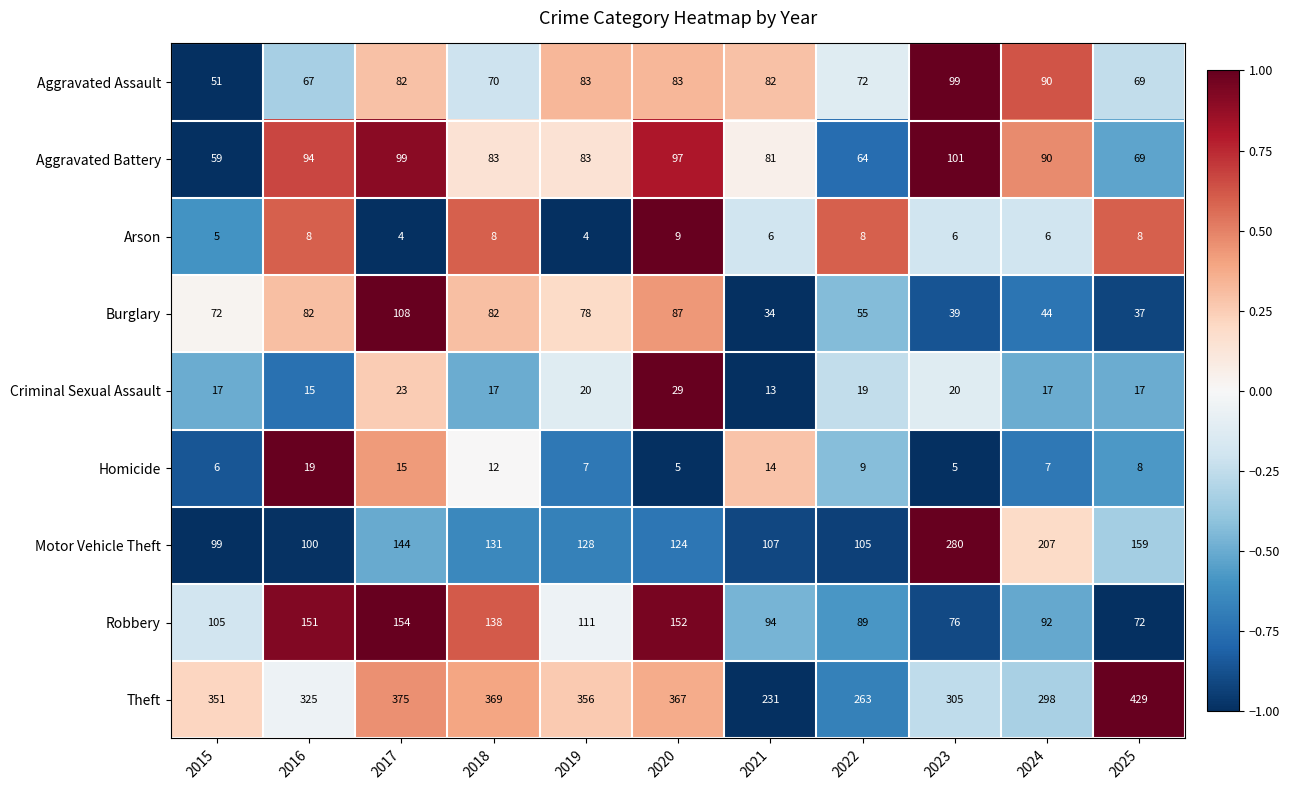

Which category has the highest value across all series?

2025